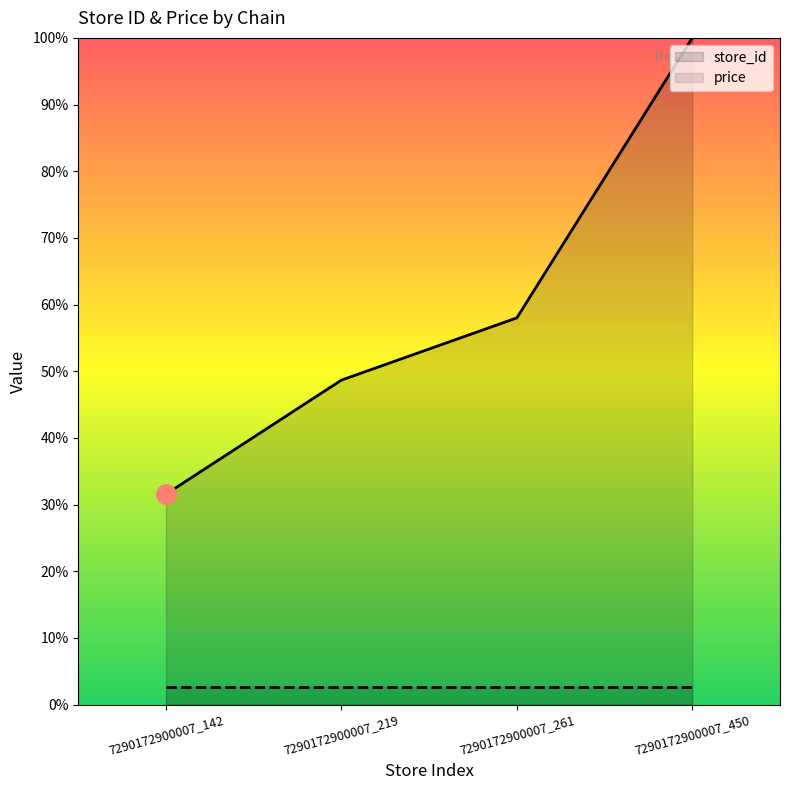

At which label does the data first exceed 57?

7290172900007_261